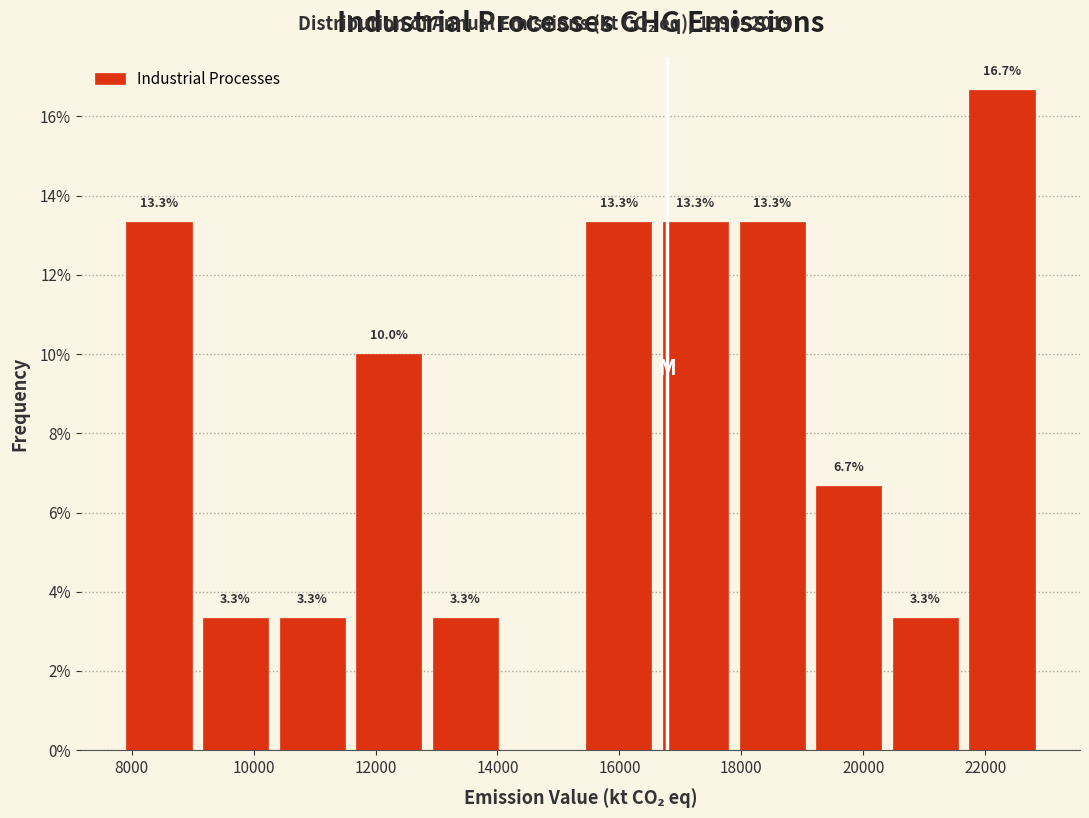

Which range on the x-axis has the tallest bar?

21600 to 23000